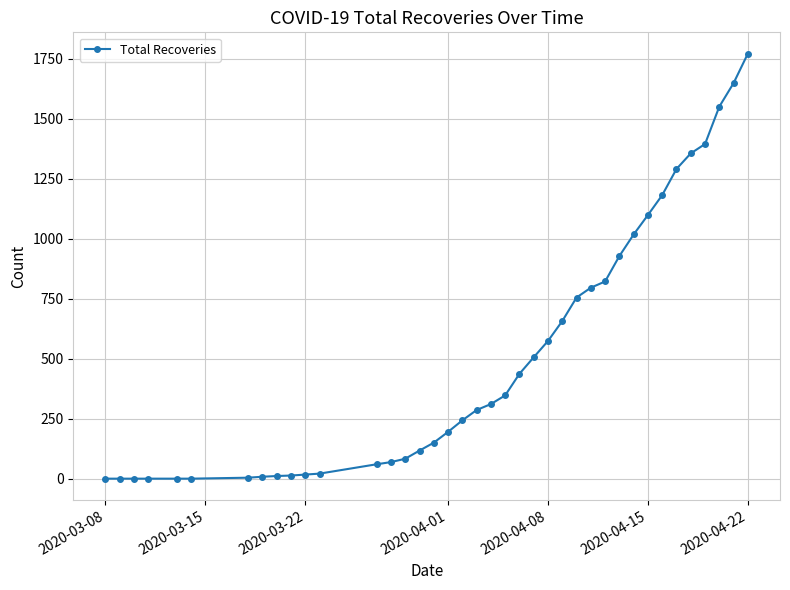

Does the chart display data point markers on the line(s)?

Yes